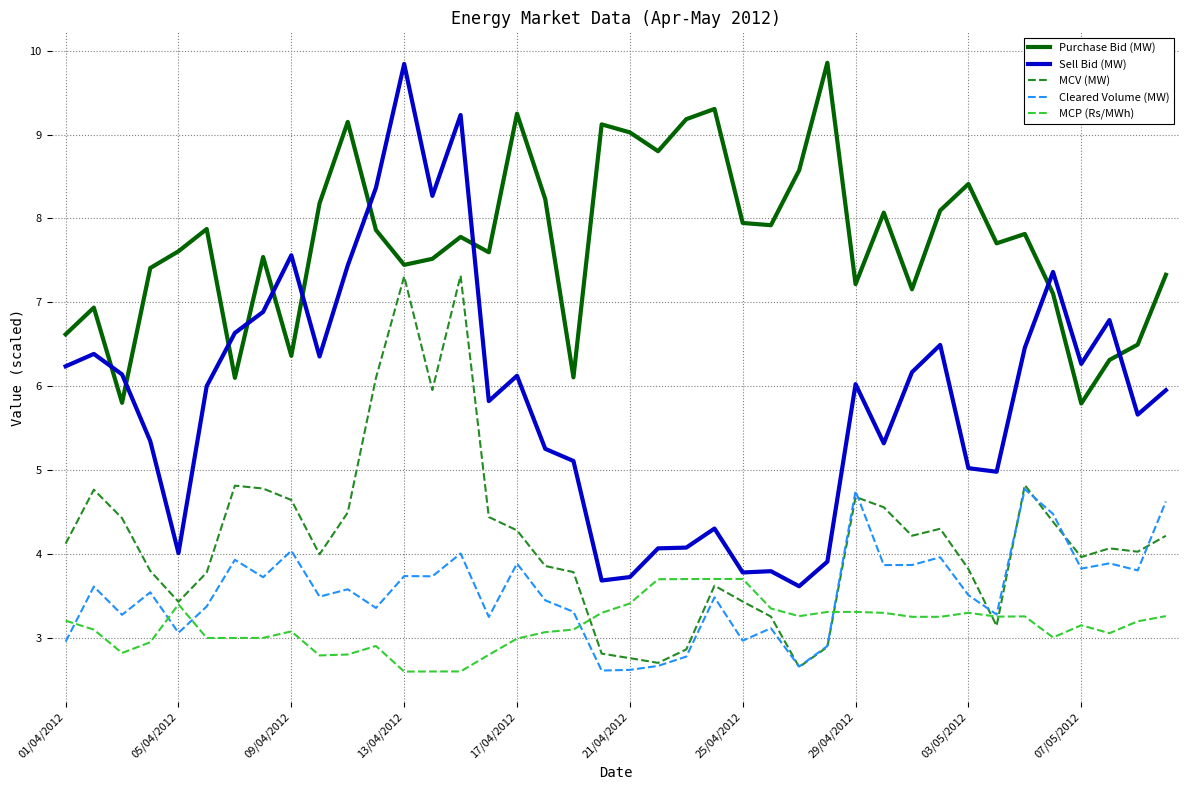

Which series has the largest range (max minus min)?

Sell Bid (MW)